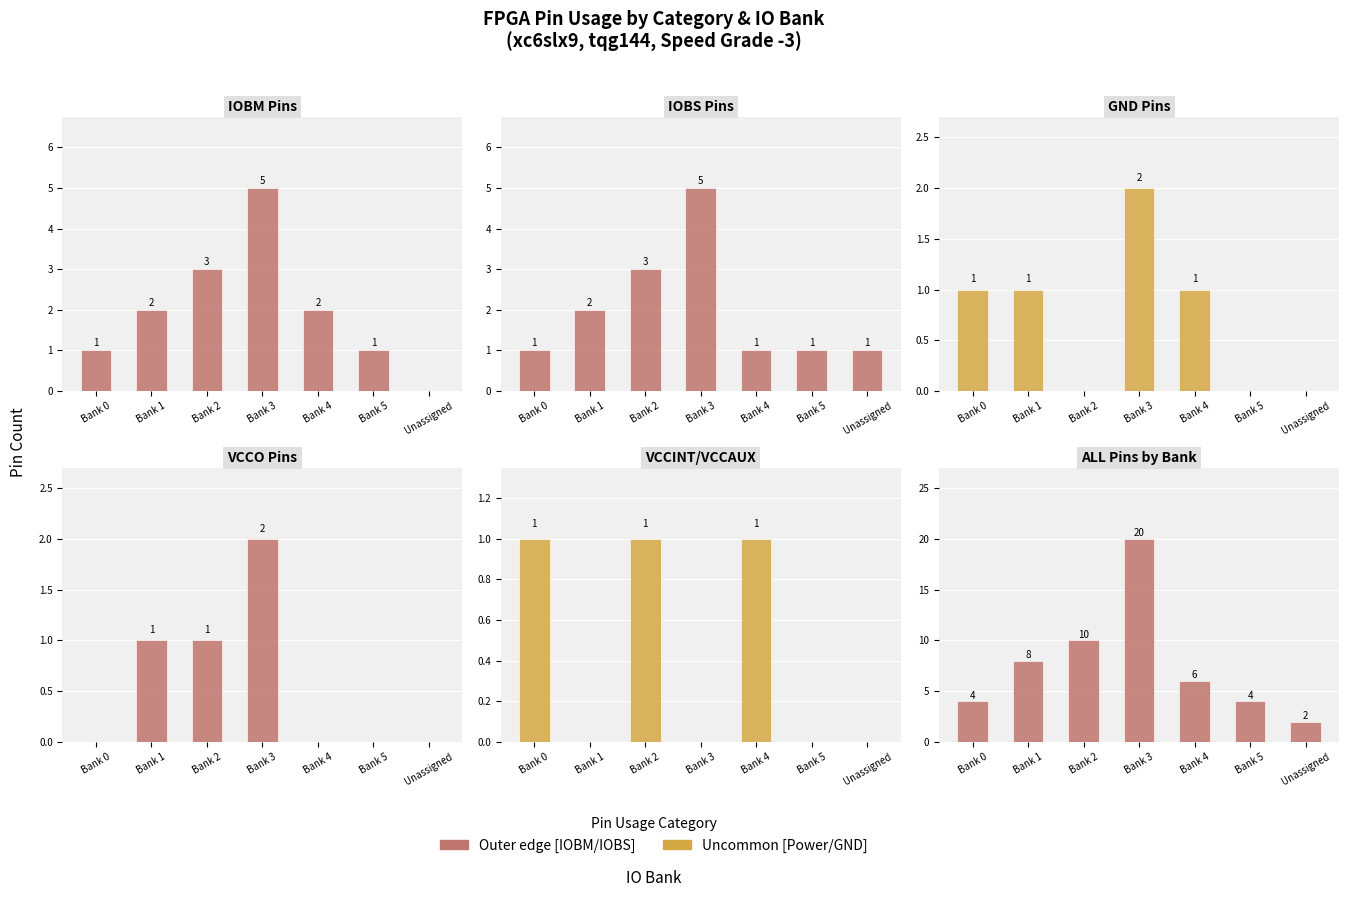

True or false: VCCO Pins has a value of 1 at Bank 2.

False